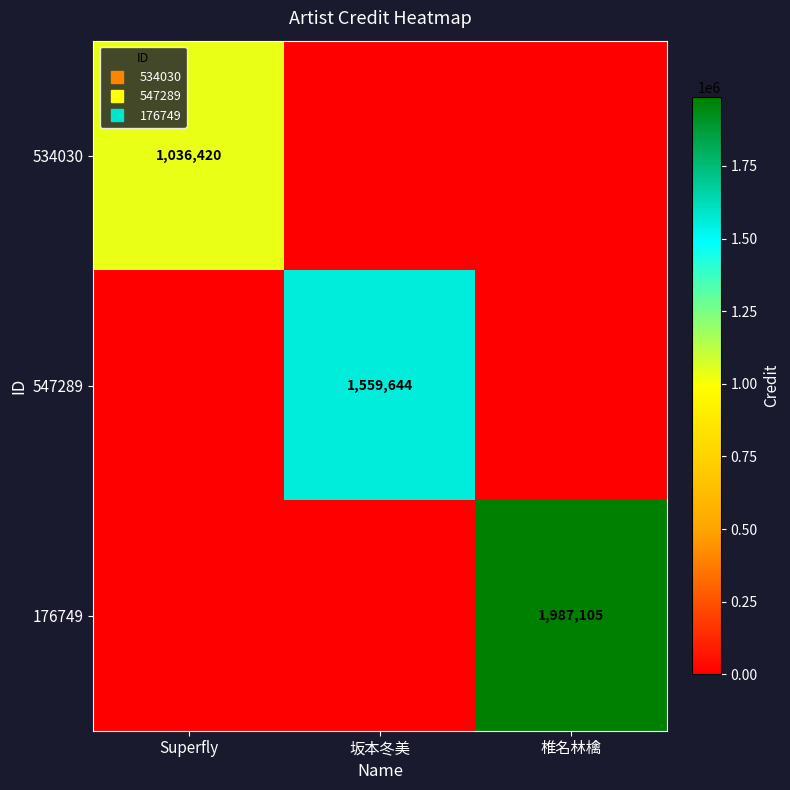

What is the sum of the 176749 values at 坂本冬美 and 椎名林檎?

1987105